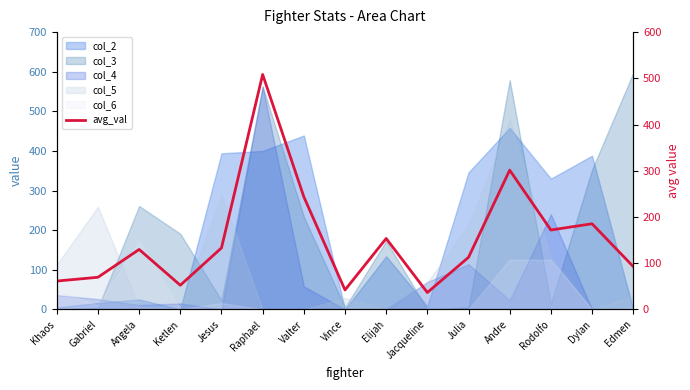

True or false: there are more than 0 points higher than both neighbors.

True